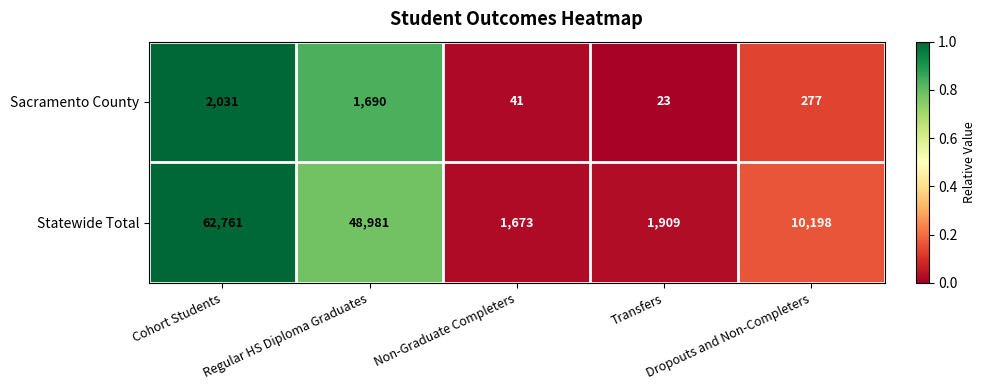

Which series has the widest spread of values?

Statewide Total